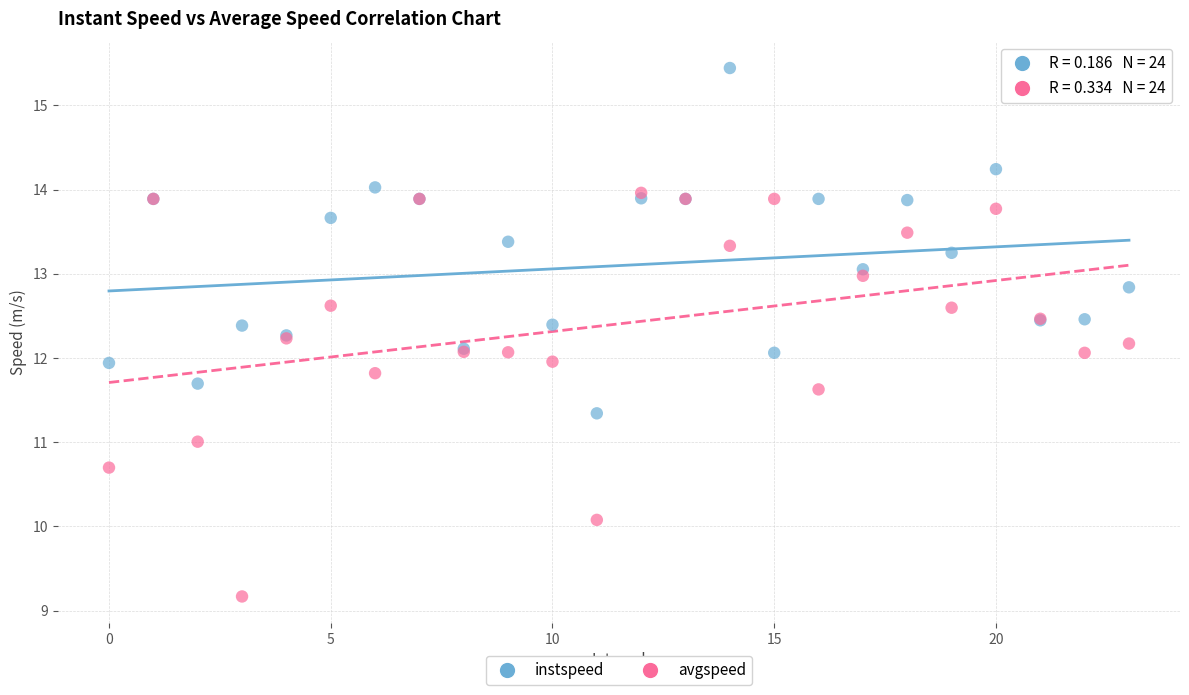

Which series reaches the maximum Y coordinate?

instspeed